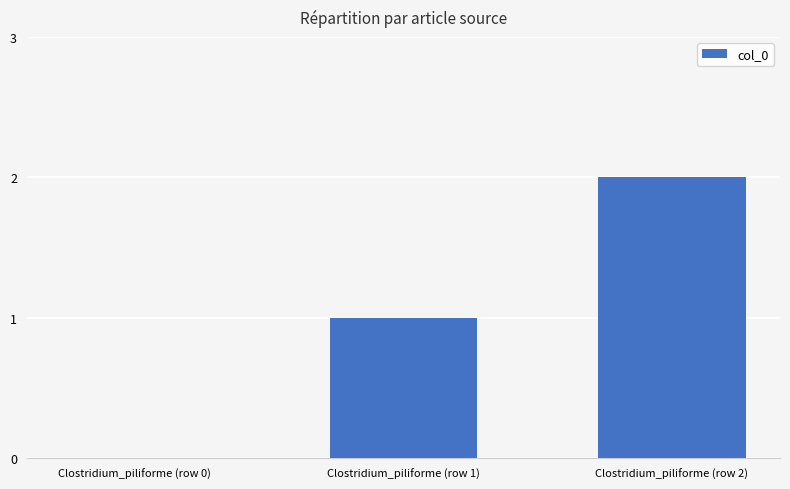

How many values are above zero?

2